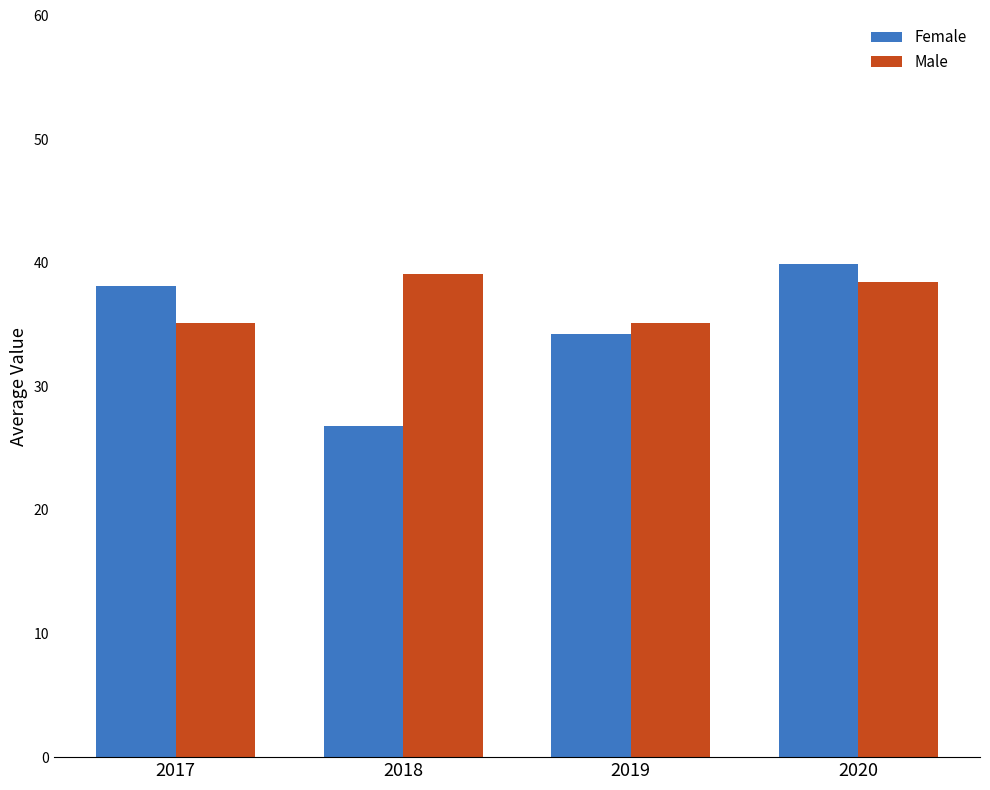

What is the approximate value of Female at 2018?

26.8